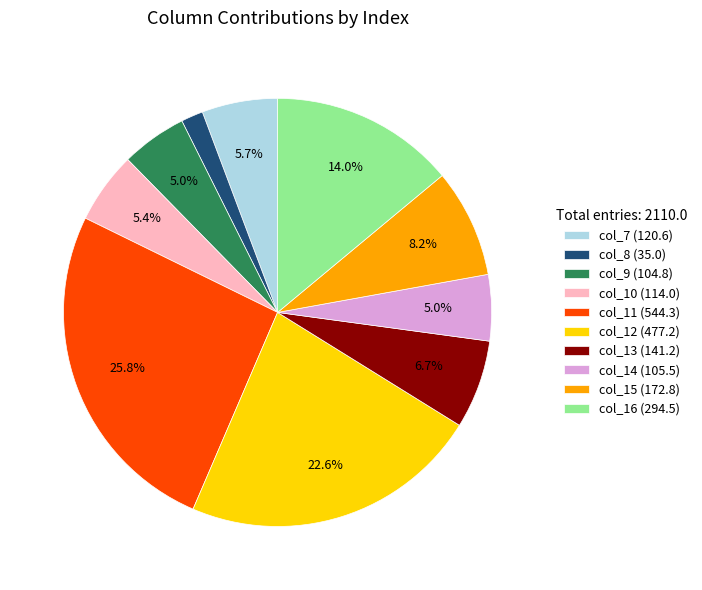

What percentage is NOT represented by col_11 (544.3)?

74.2%